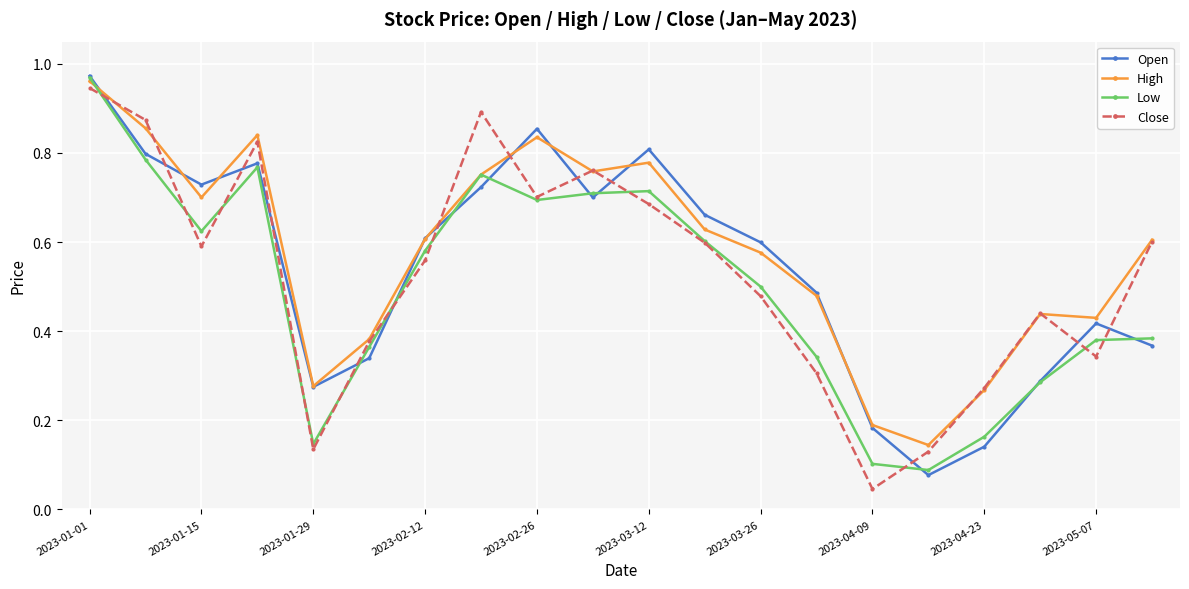

At how many categories does at least one series exceed 0?

20